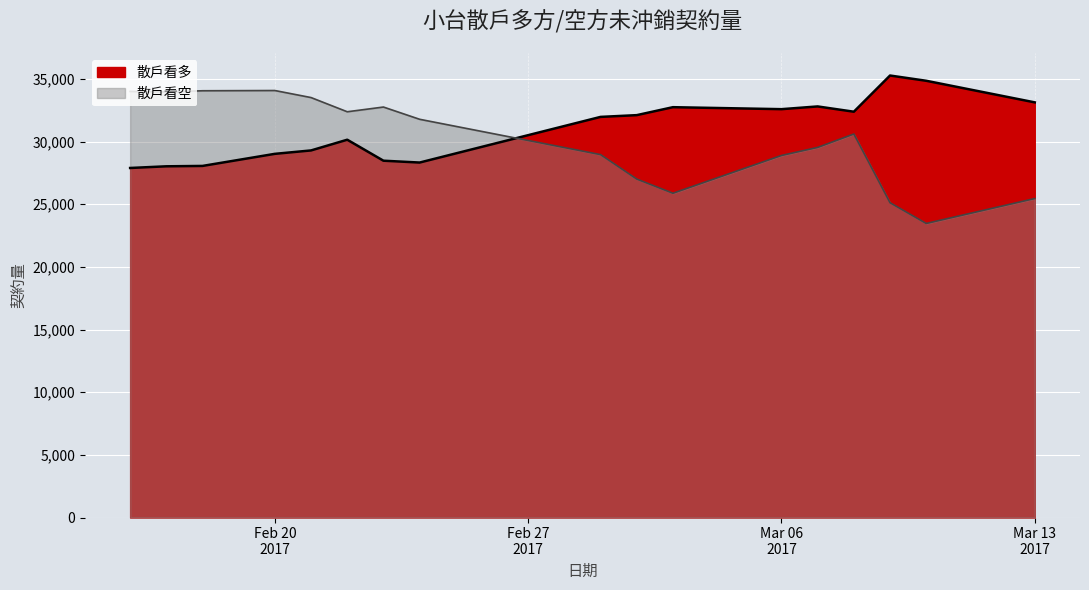

What is the difference between the maximum and minimum values in the 散戶看多 series?

7378